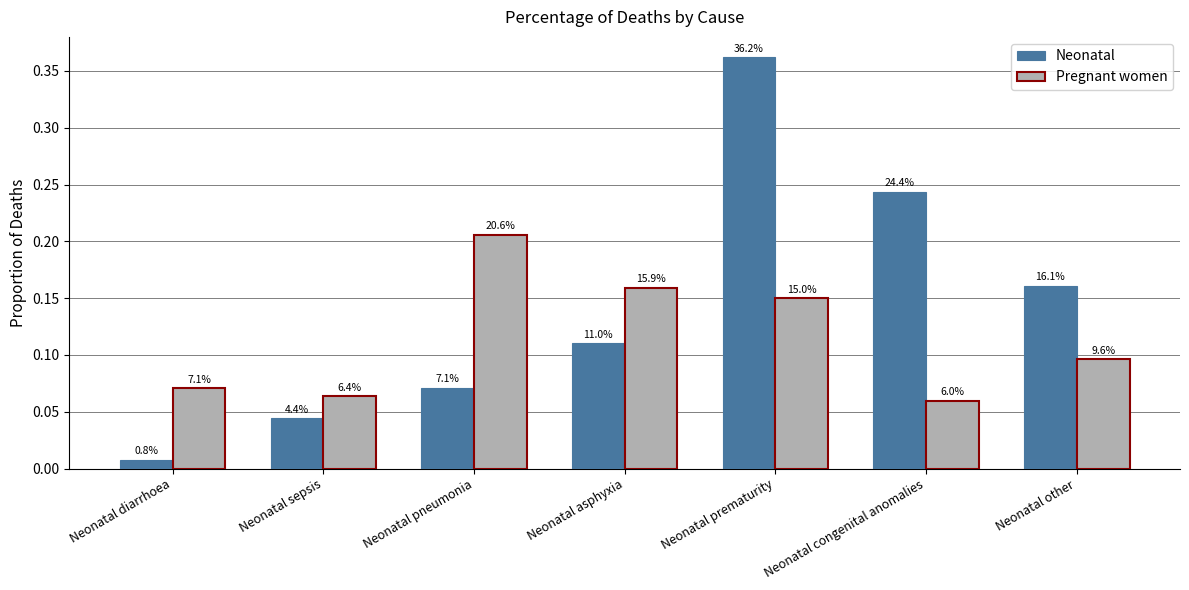

Between Neonatal diarrhoea and Neonatal asphyxia, which is larger?

Neonatal asphyxia